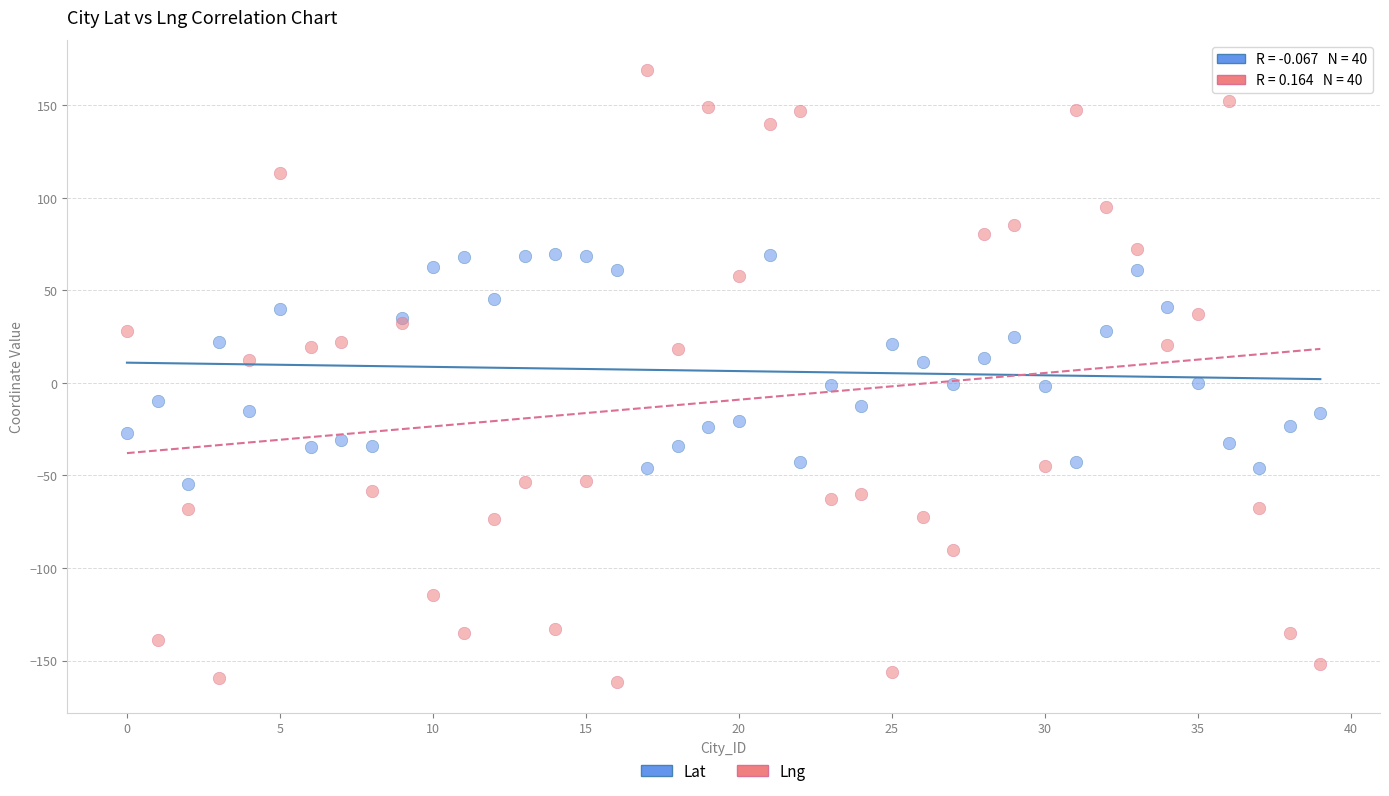

Which series has the largest Y range (max minus min)?

Lng